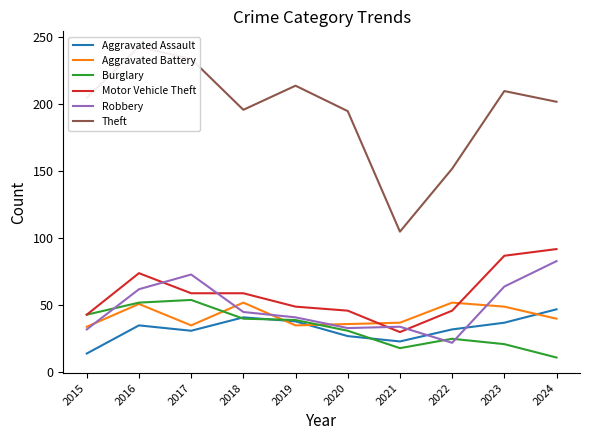

How many data points does each series have?

10